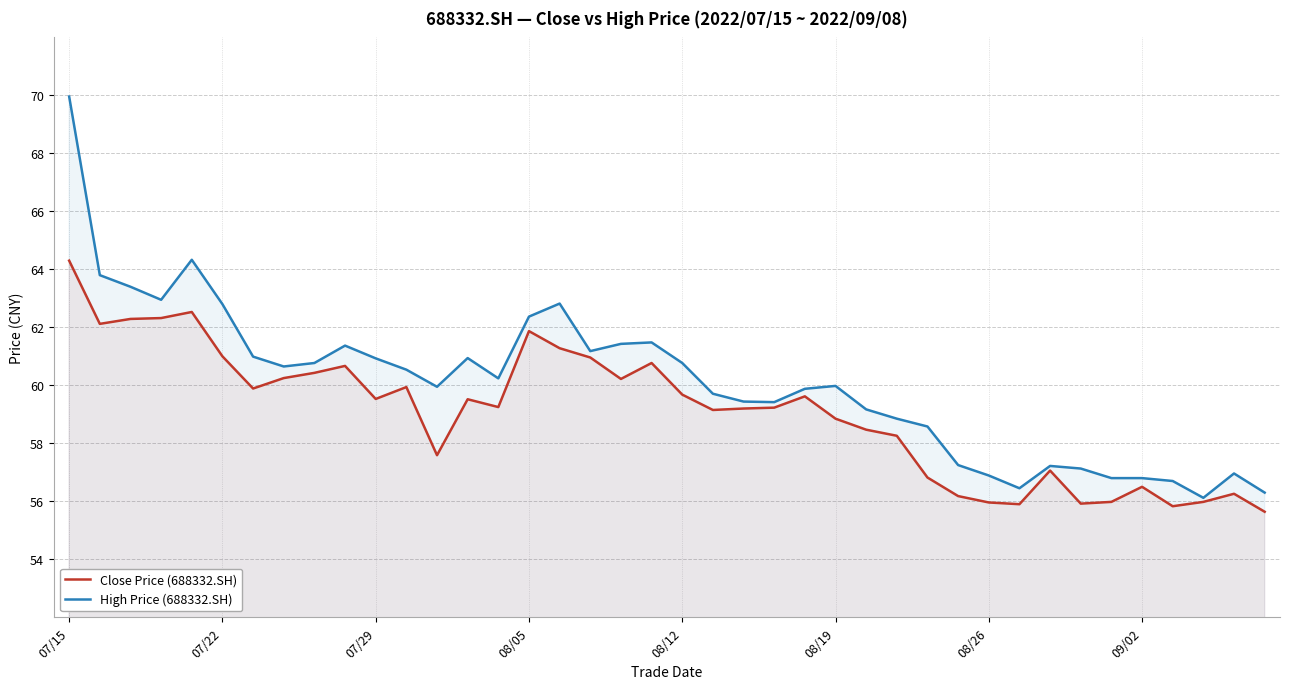

True or false: High Price (688332.SH) and Close Price (688332.SH) cross at least once.

False